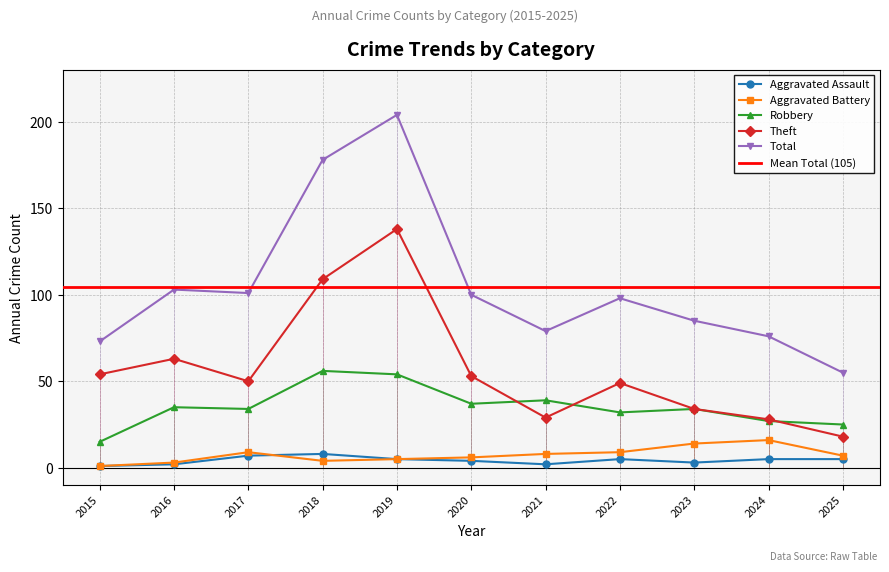

True or false: Robbery and Total intersect in this chart.

False